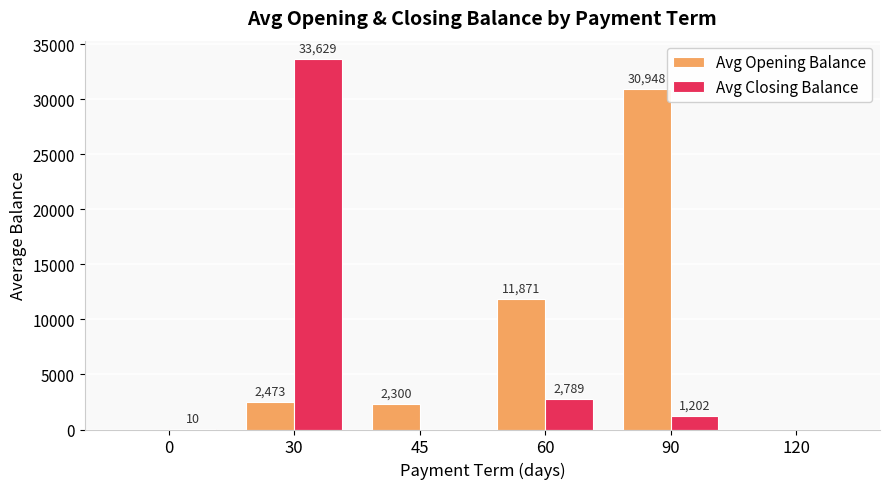

Which series has the widest spread of values?

Avg Closing Balance